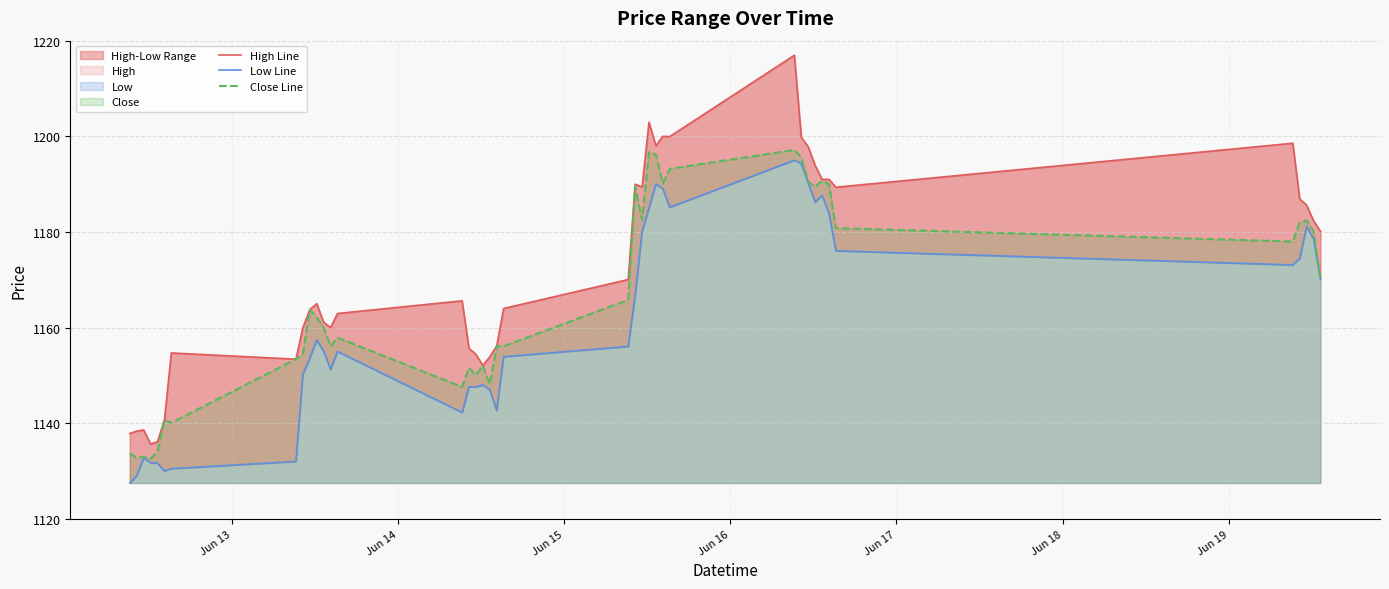

What is the maximum value for Close Line?

1197.2